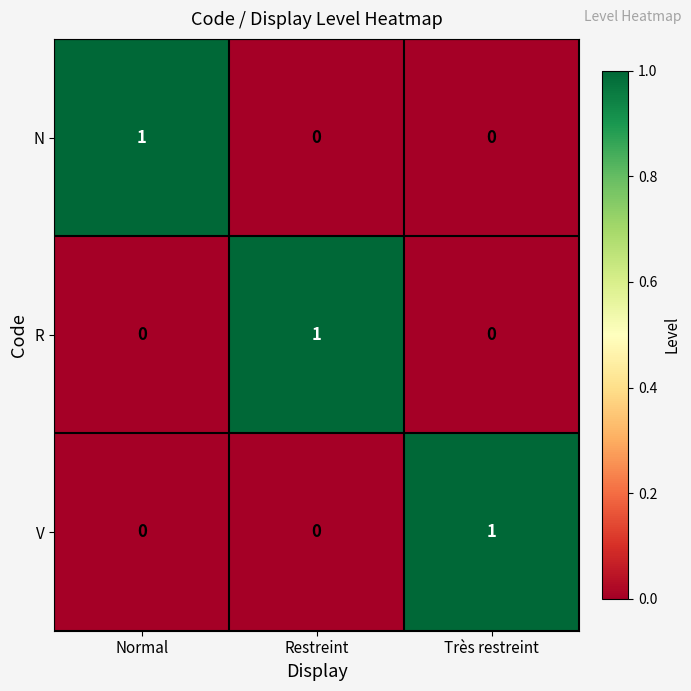

Is it true that V equals 0 at Normal?

True